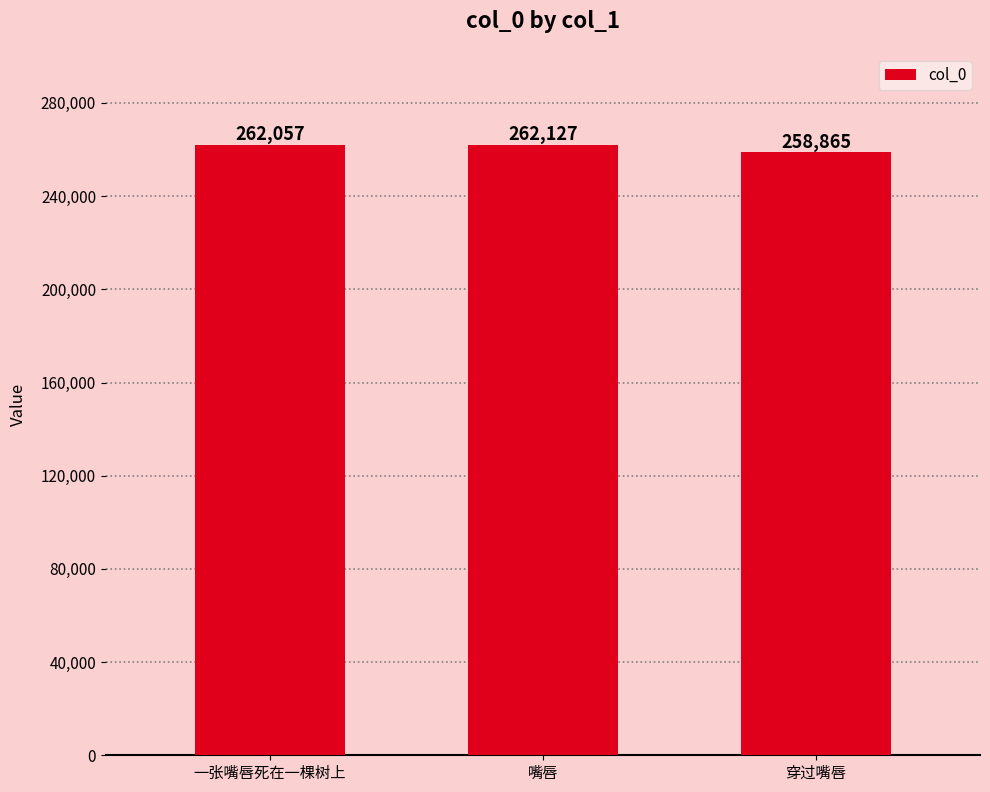

Approximately how many times larger is the value at 穿过嘴唇 compared to 一张嘴唇死在一棵树上?

1.0